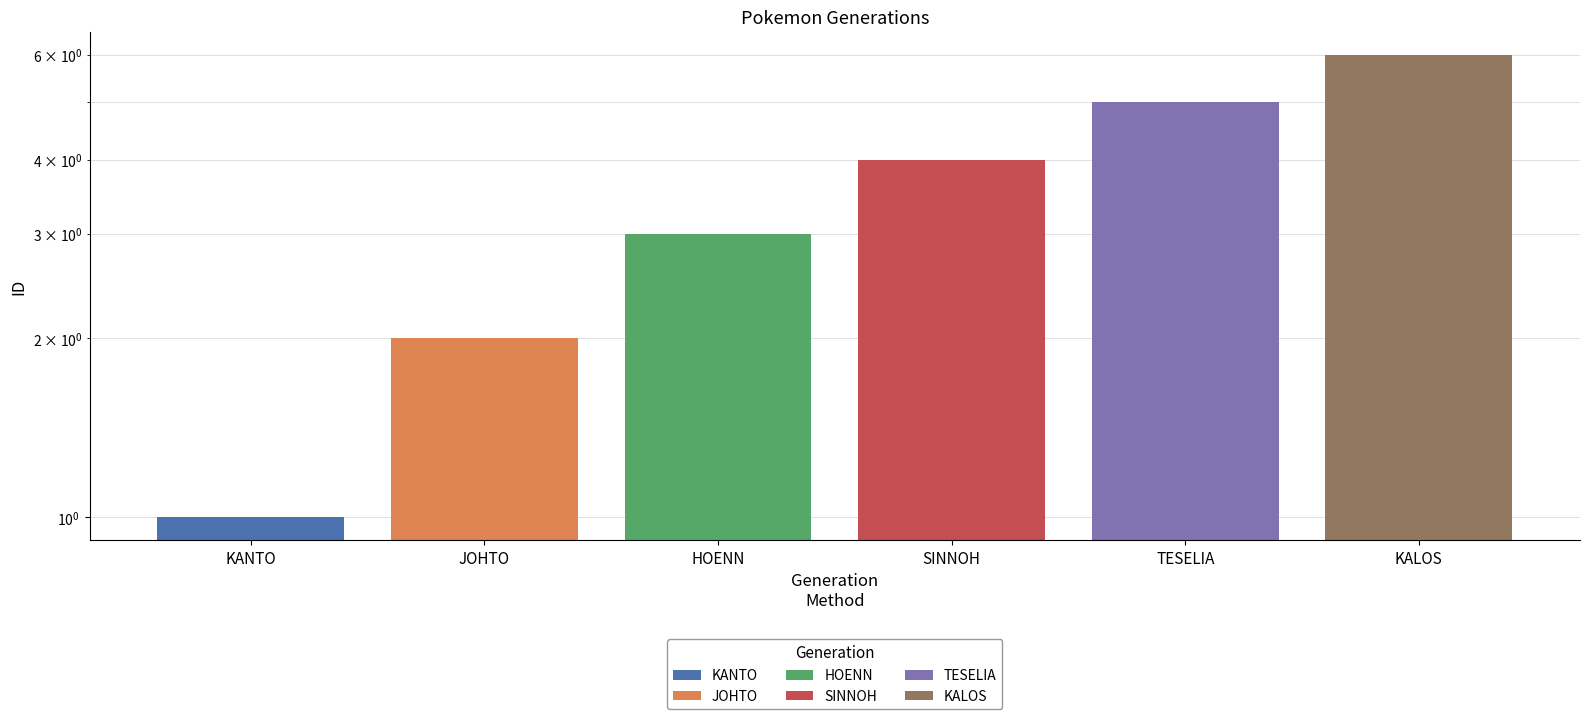

Reading left to right, extract all data points from this chart.

1	2	3	4	5	6